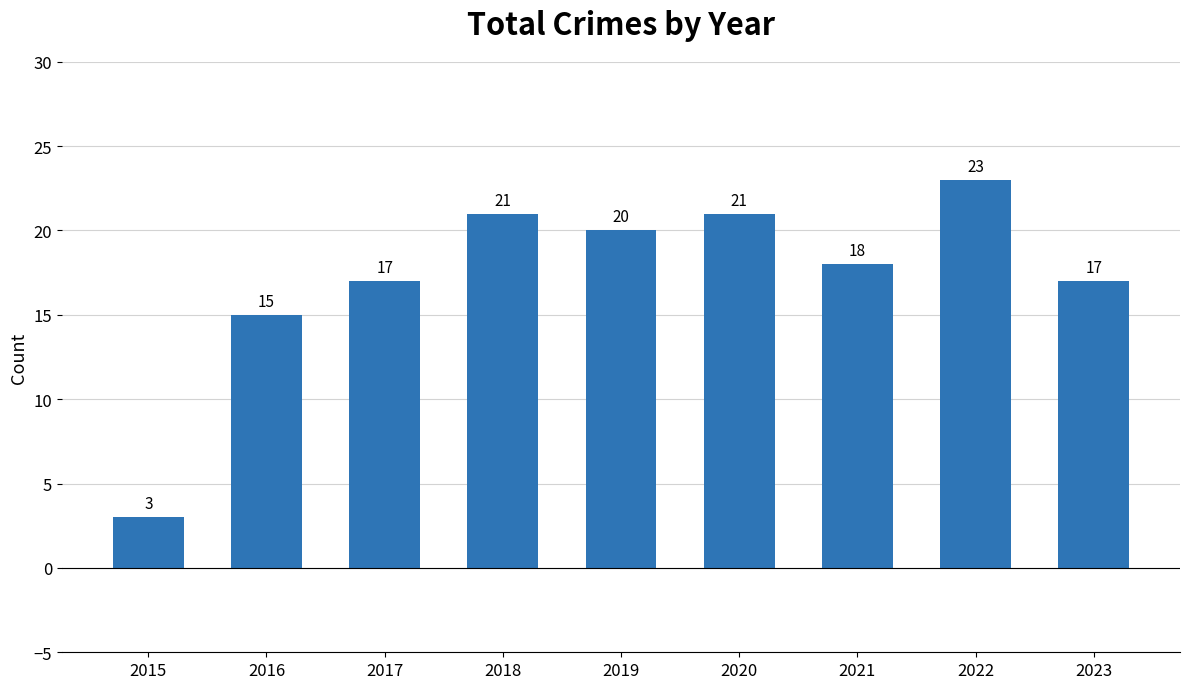

How many bars are there in total?

9